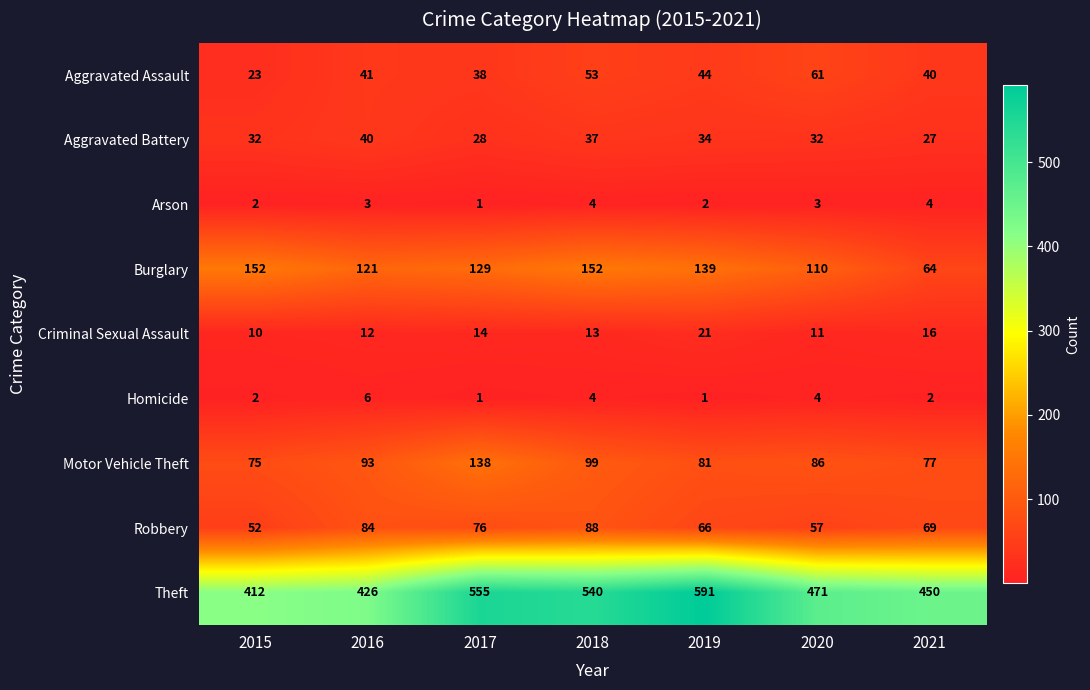

What is the difference between the maximum and minimum values in the Criminal Sexual Assault series?

11